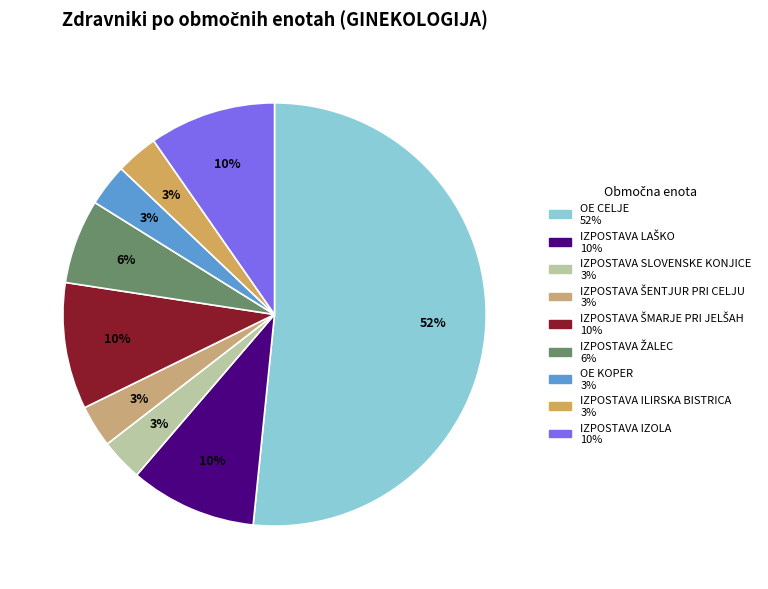

How many slices are in this pie chart?

9